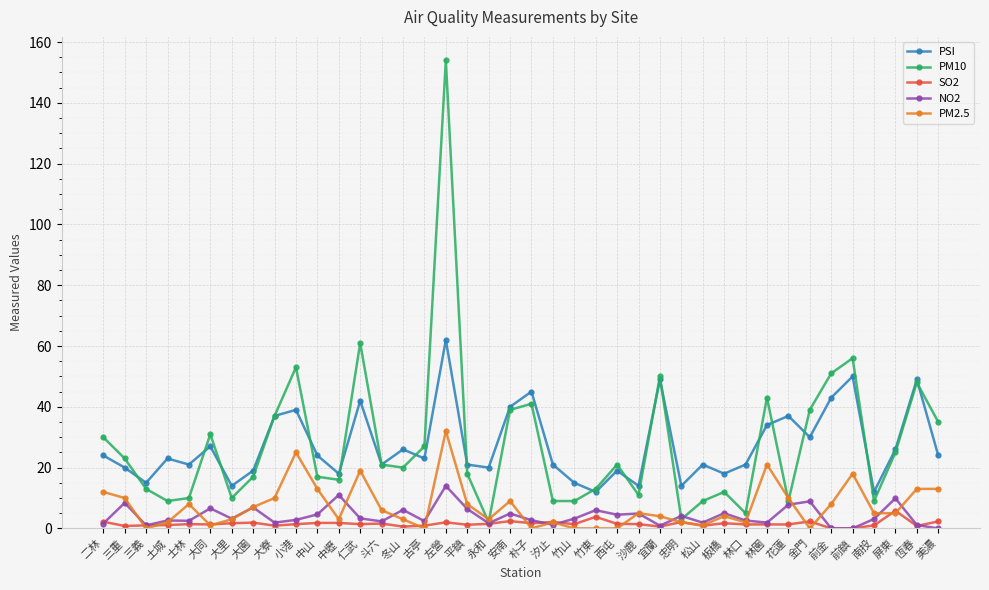

List the series in order of their peak value, highest first.

PM10, PSI, PM2.5, NO2, SO2